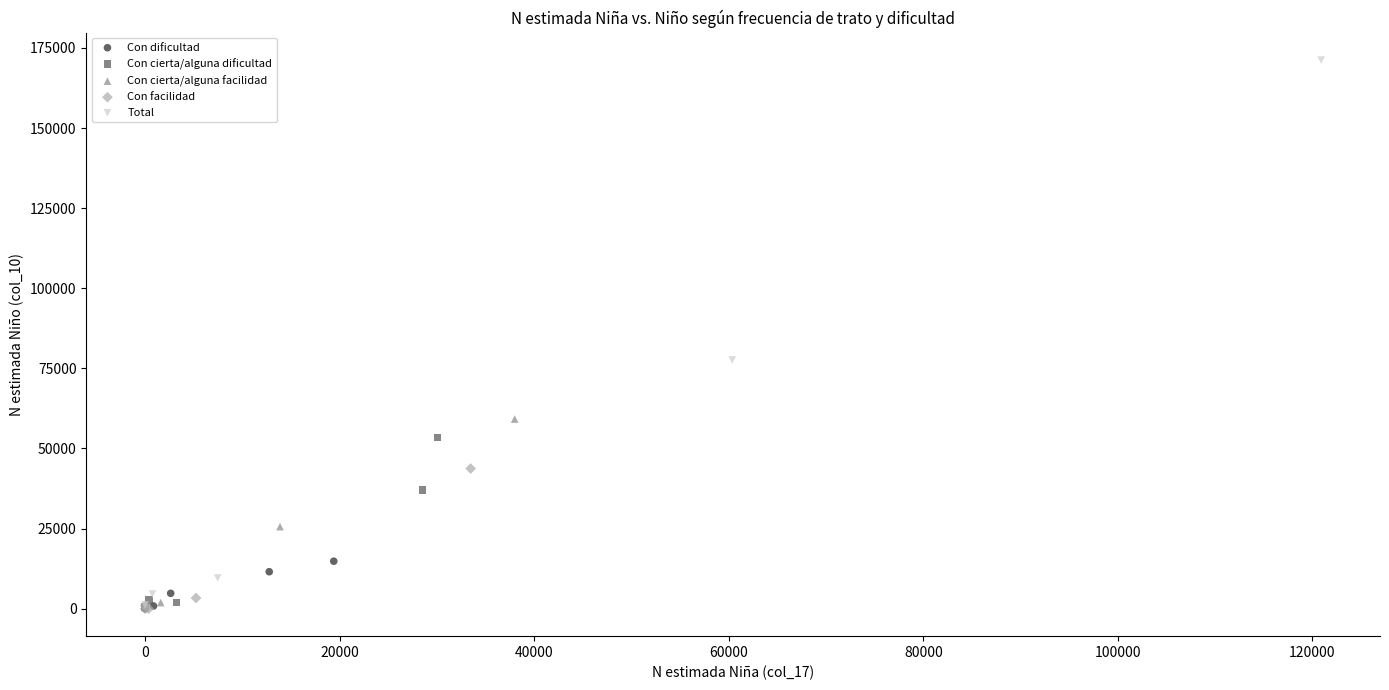

Which series contains the highest Y value?

Total